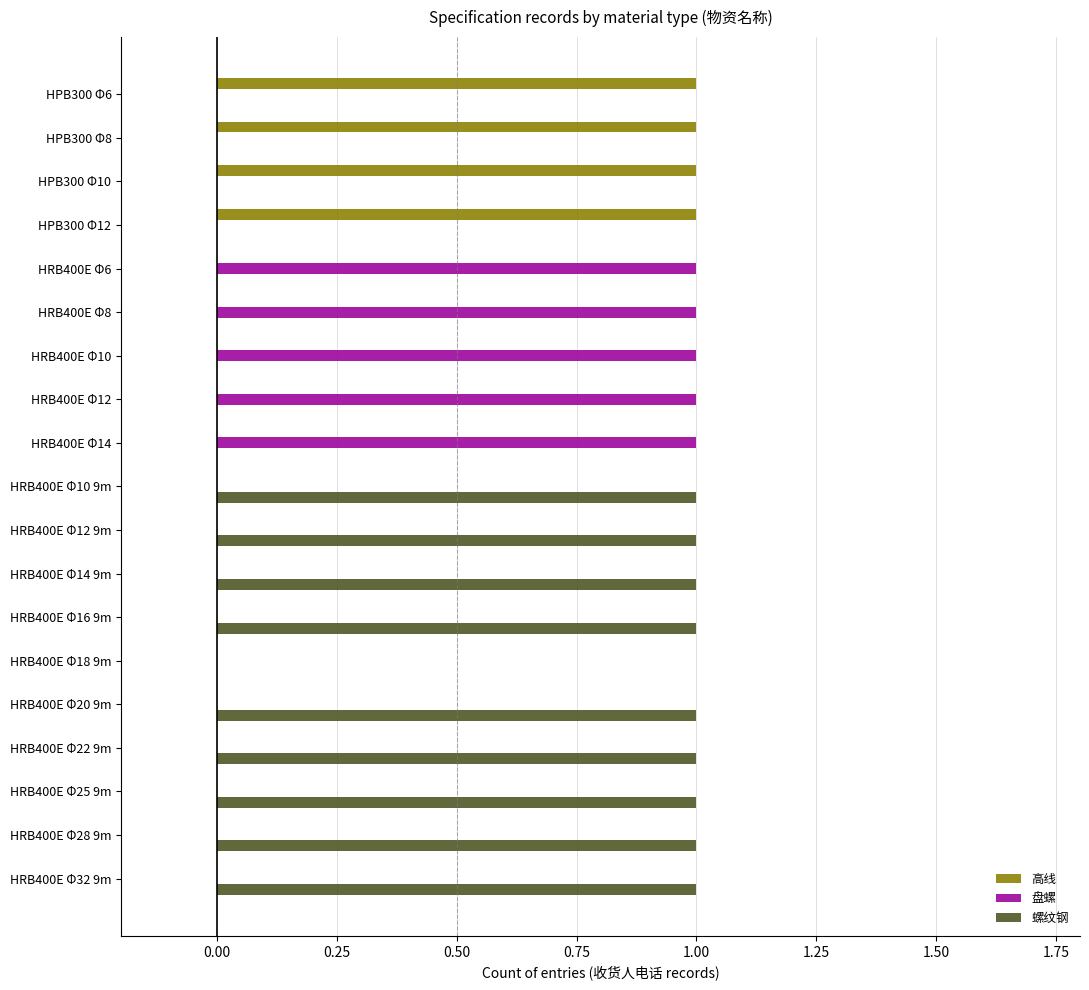

What is the sum of all 盘螺 values?

5